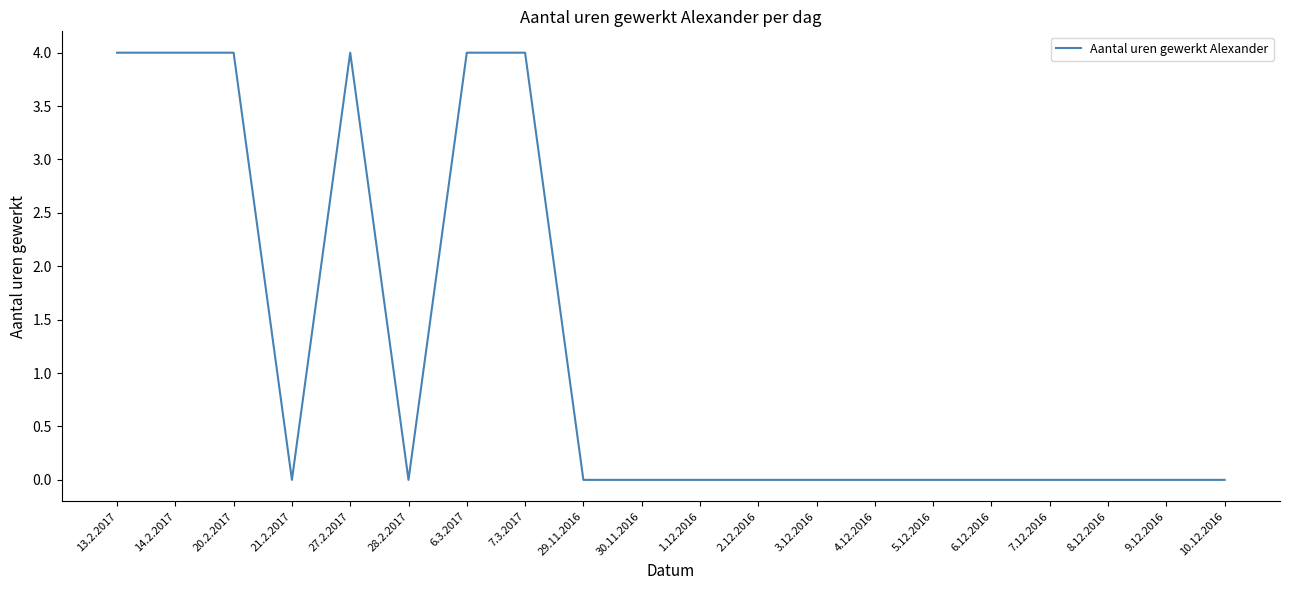

Is it true that the value at 2.12.2016 is 0?

True